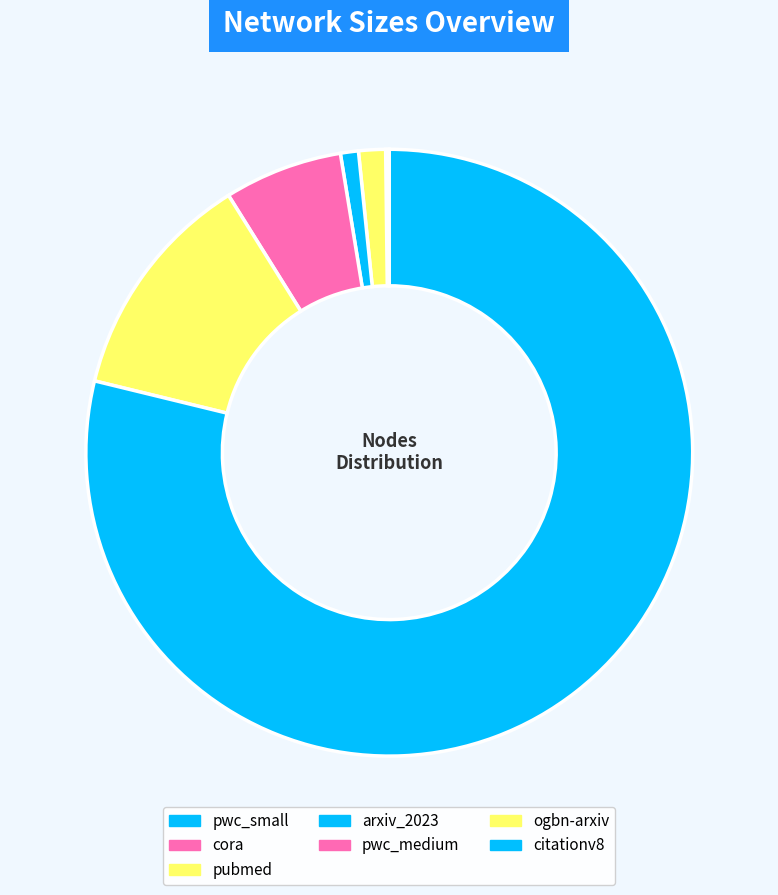

How many segments does this pie chart have?

7